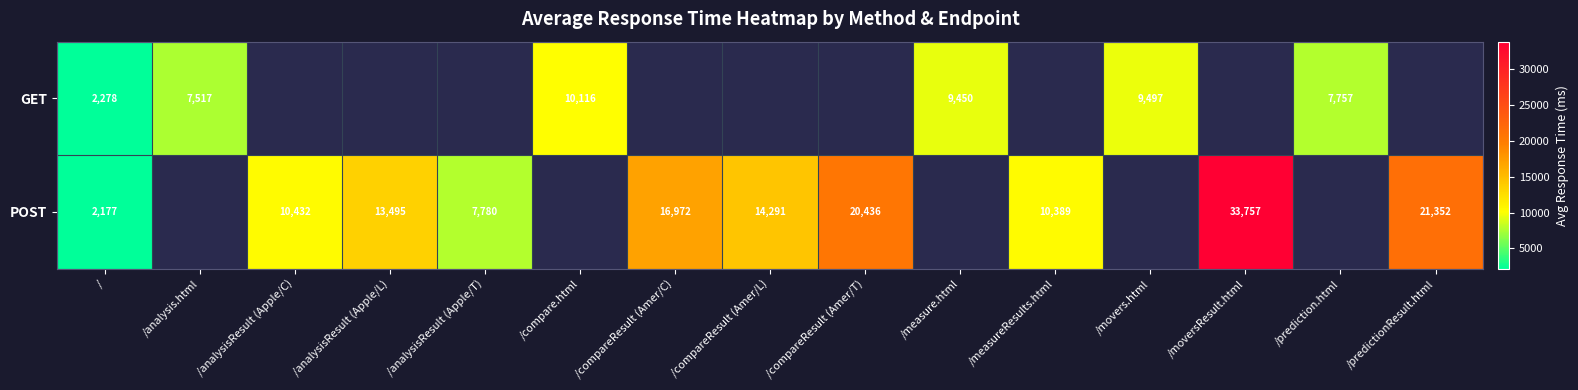

What is the minimum value shown in the chart?

2177.0